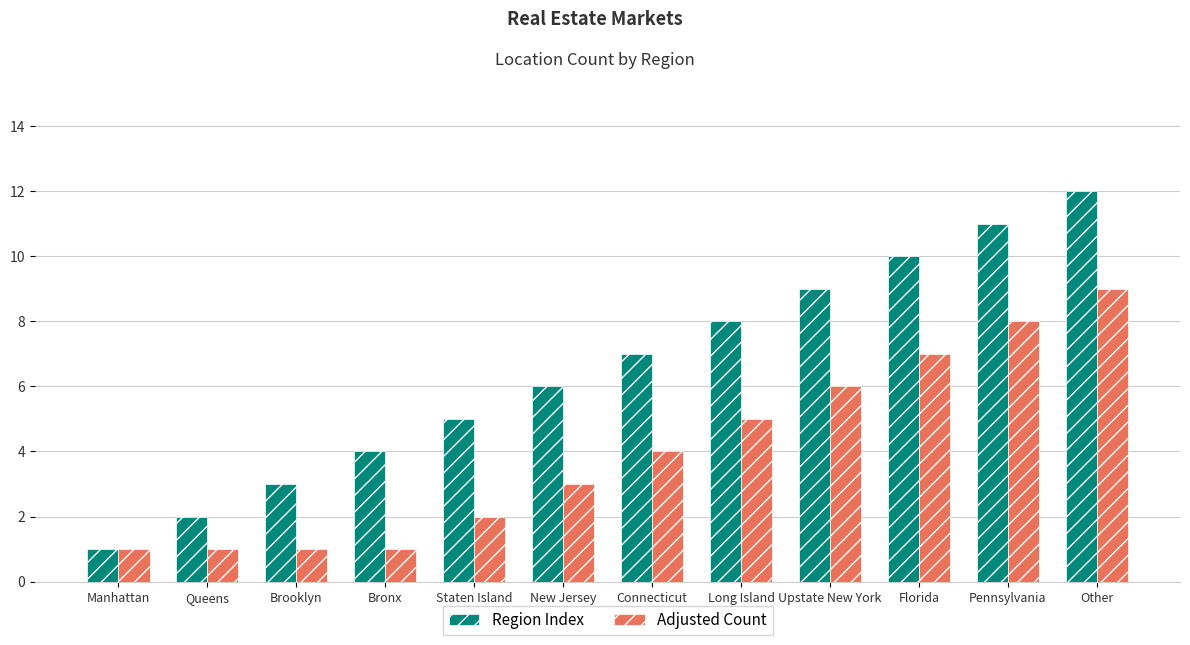

Rank the series at Other from lowest to highest value.

Adjusted Count, Region Index